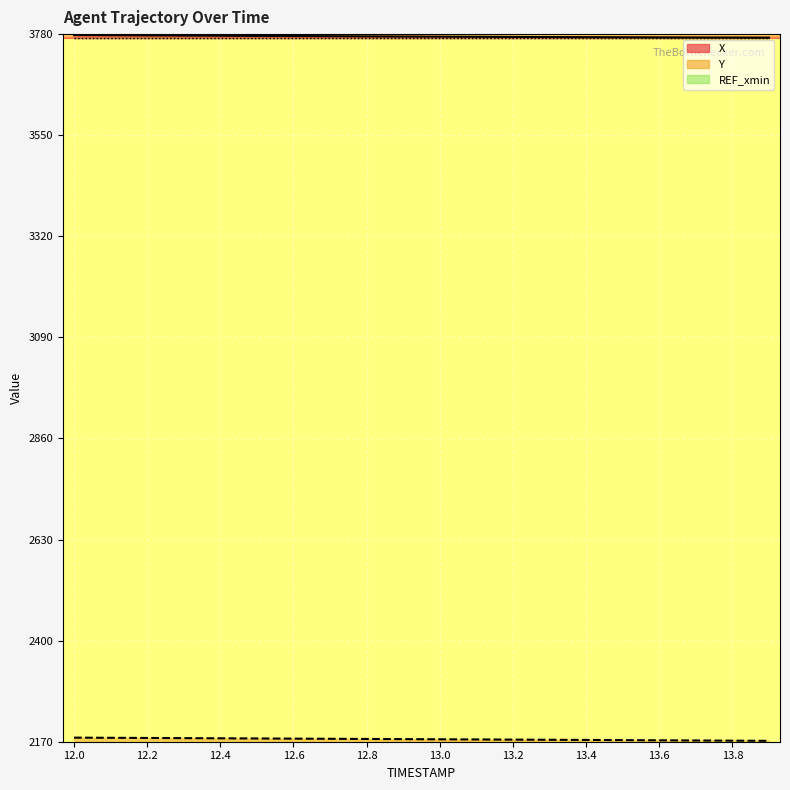

Which series changed the most between 12.6 and 13.1?

Y